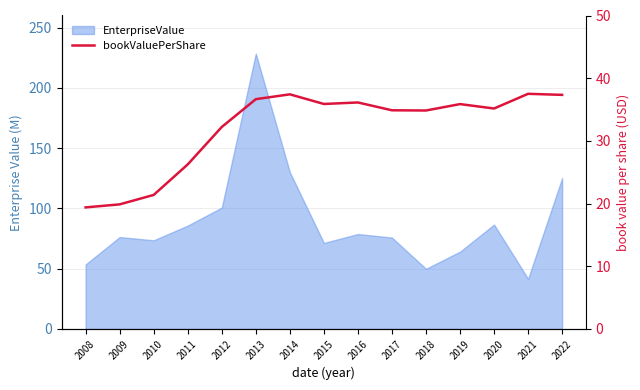

True or false: the data shows 24.2 at 2017.

False